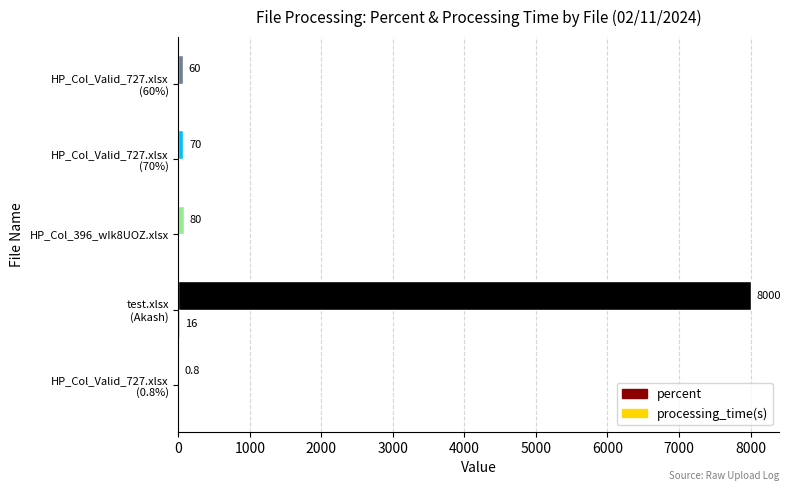

Which series has the largest total across all categories?

percent